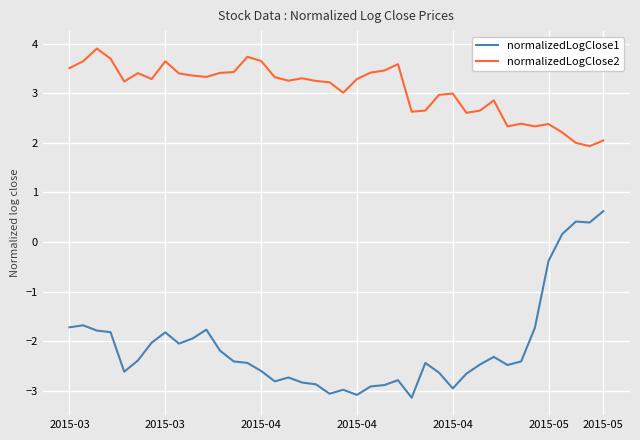

Which series has the largest range (max minus min)?

normalizedLogClose1